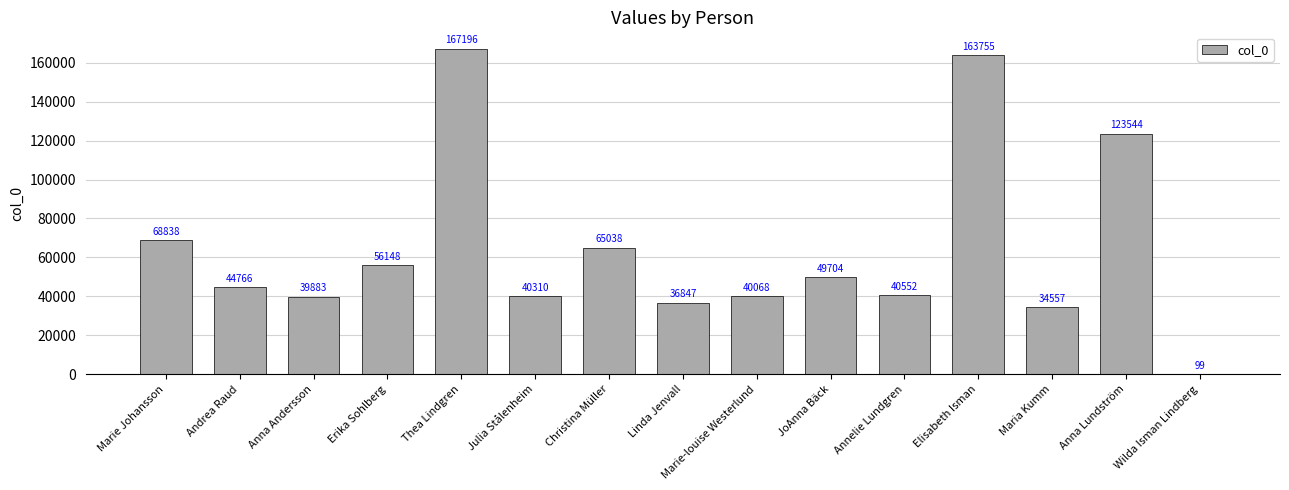

What is the approximate value at Elisabeth Isman?

163755